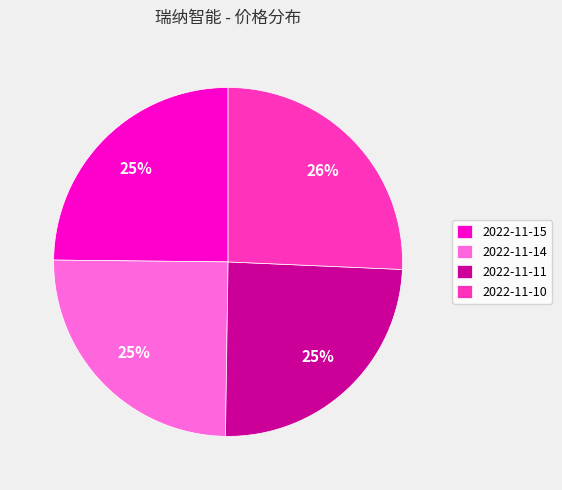

Is the sum of 2022-11-11 and 2022-11-14 greater than half?

No